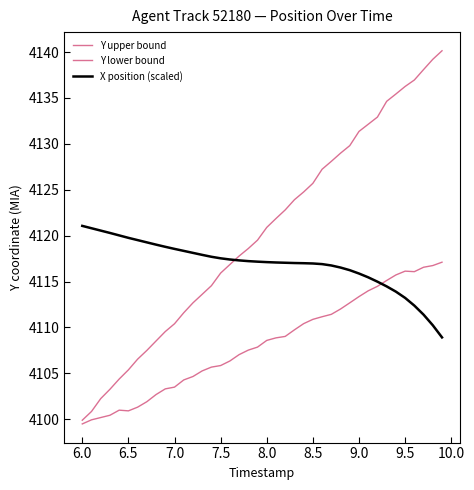

How many distinct data groups are displayed?

3